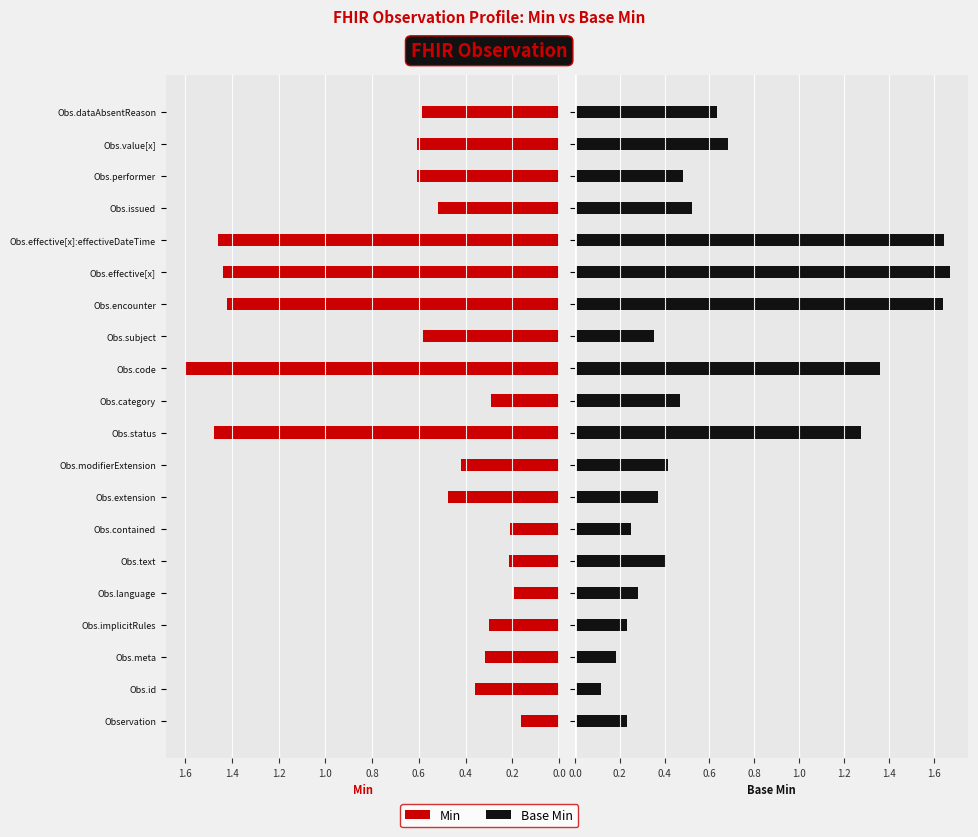

True or false: Base Min has a value of 0.6 at Obs.performer.

False